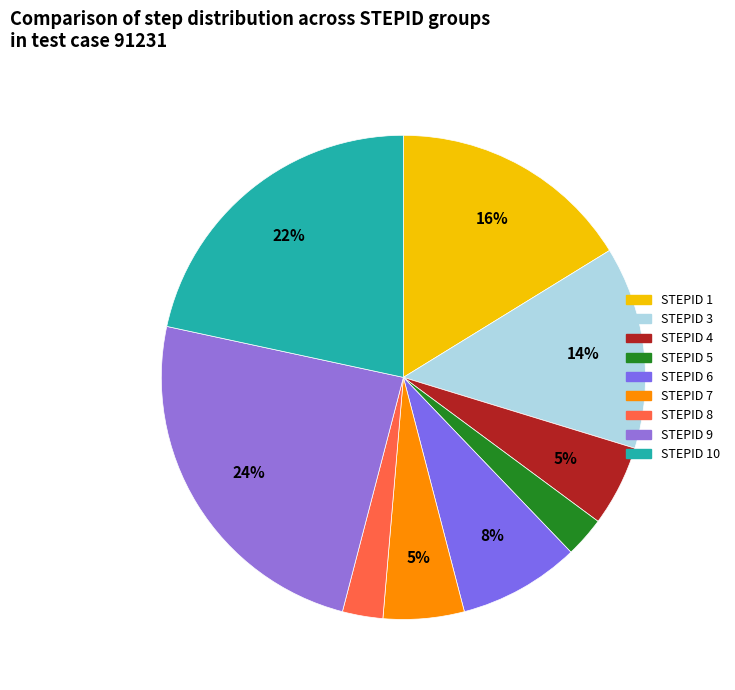

How many slices are in this pie chart?

9